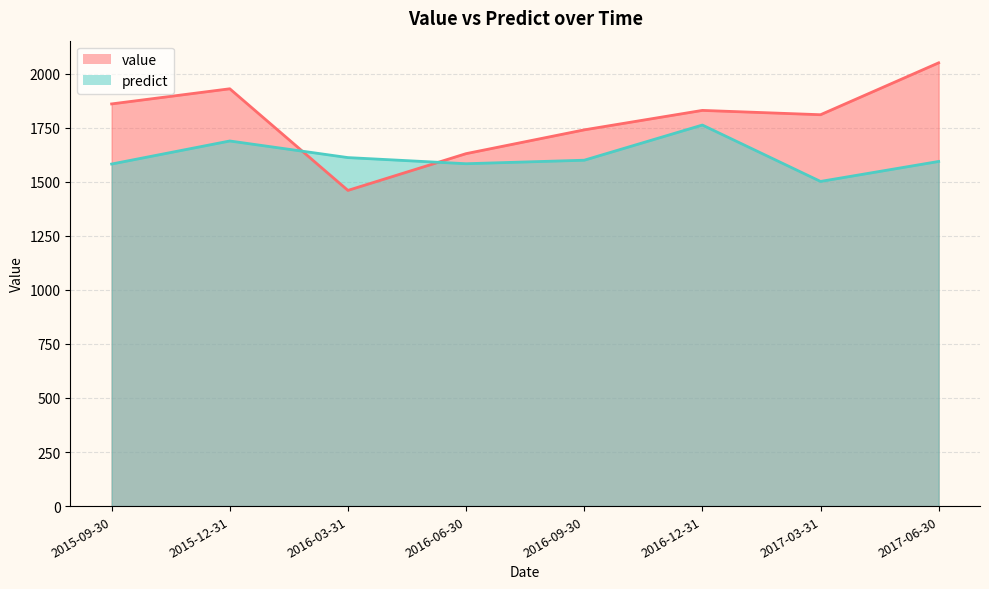

At which category does the chart reach its peak across all series?

2017-06-30